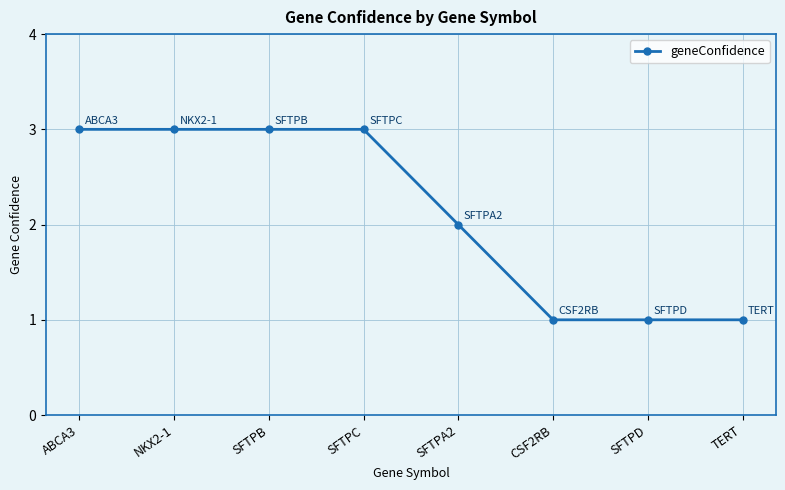

What value does the data have at SFTPB?

3